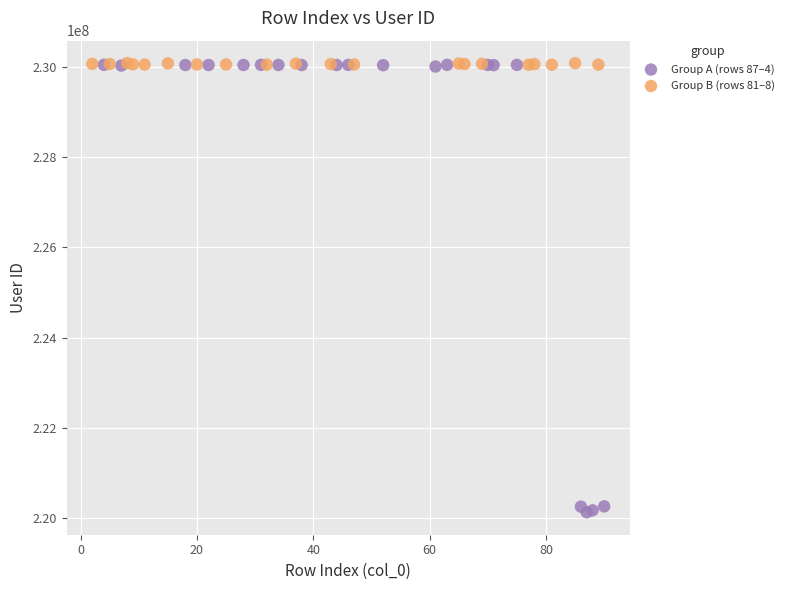

Which series has the widest spread of Y values?

Group A (rows 87–4)